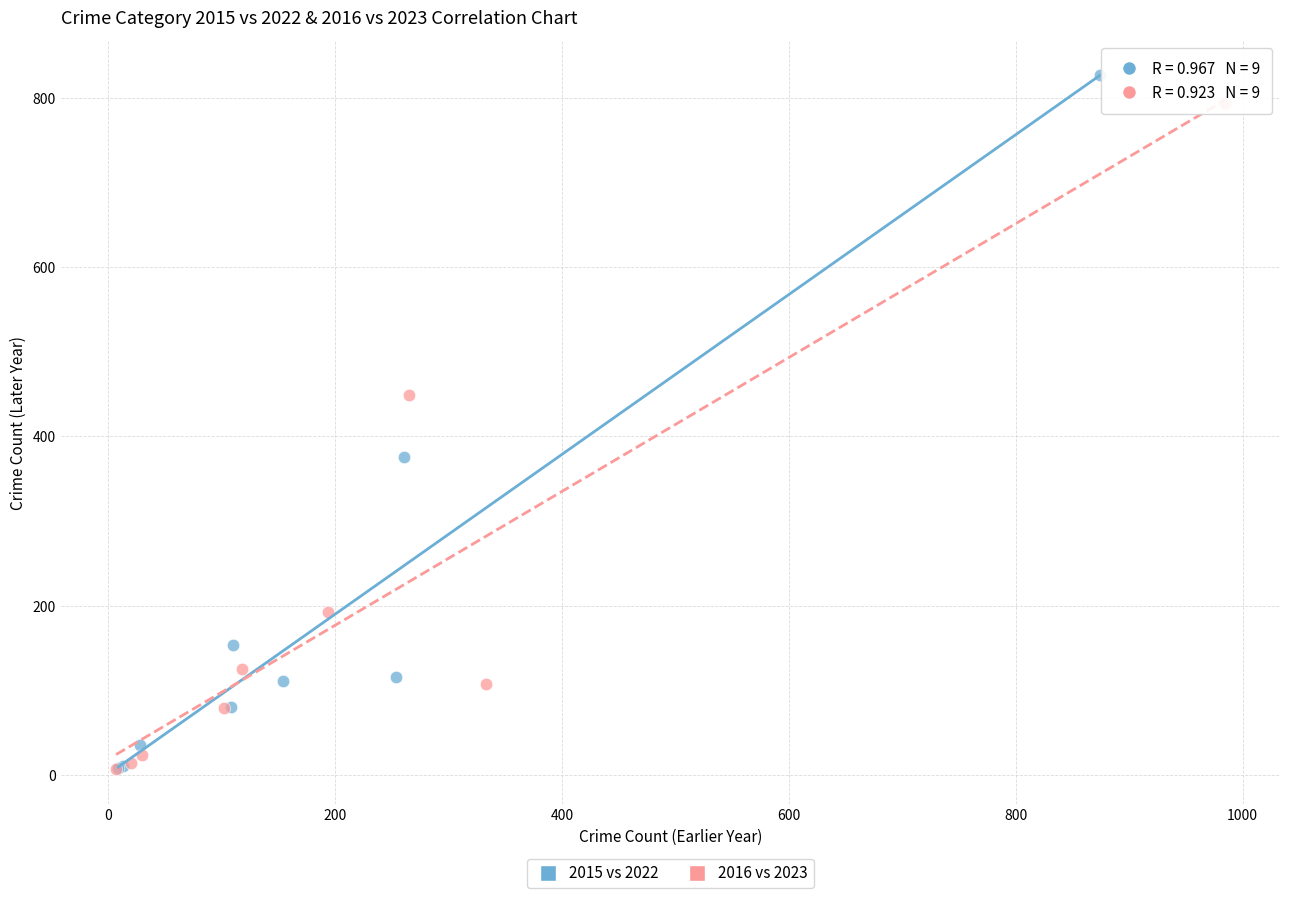

Which series has the largest Y range (max minus min)?

2015 vs 2022